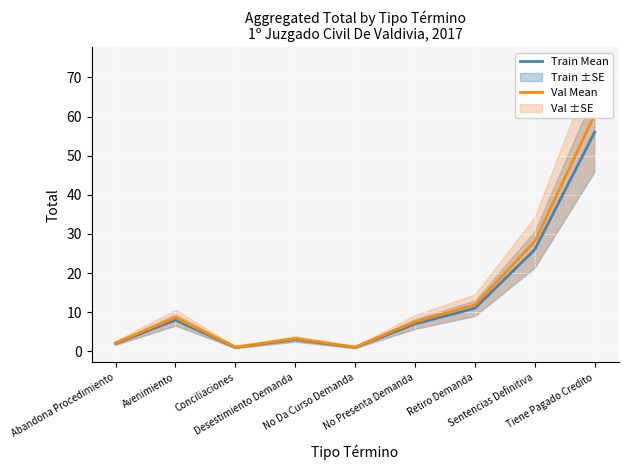

What is the highest value of the Train Mean series?

56